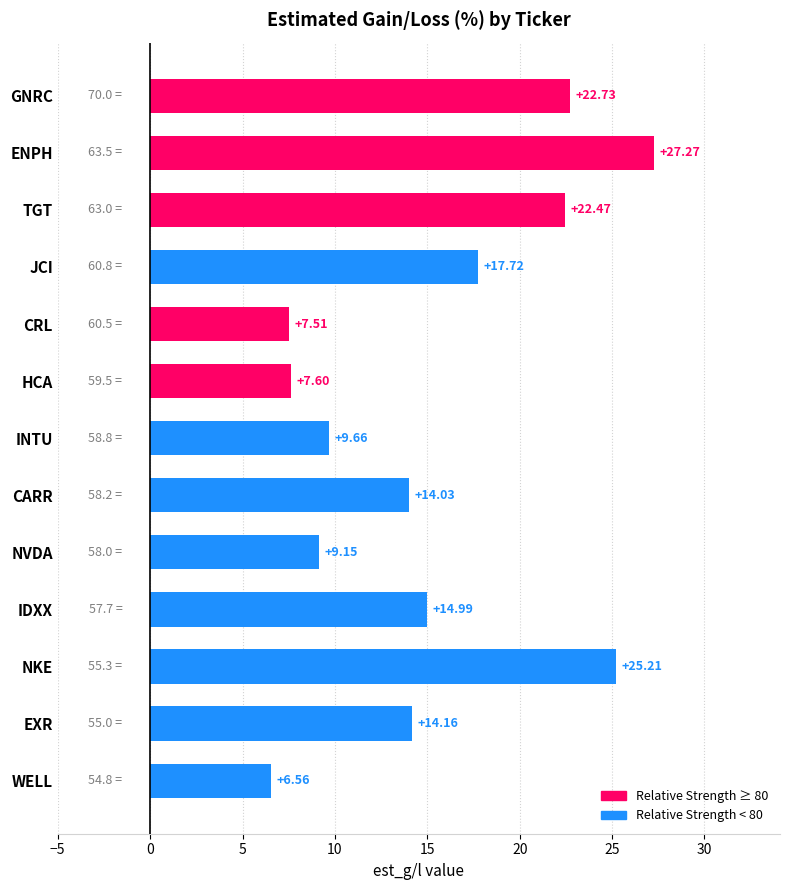

What is the sum of the values at HCA and GNRC?

30.3